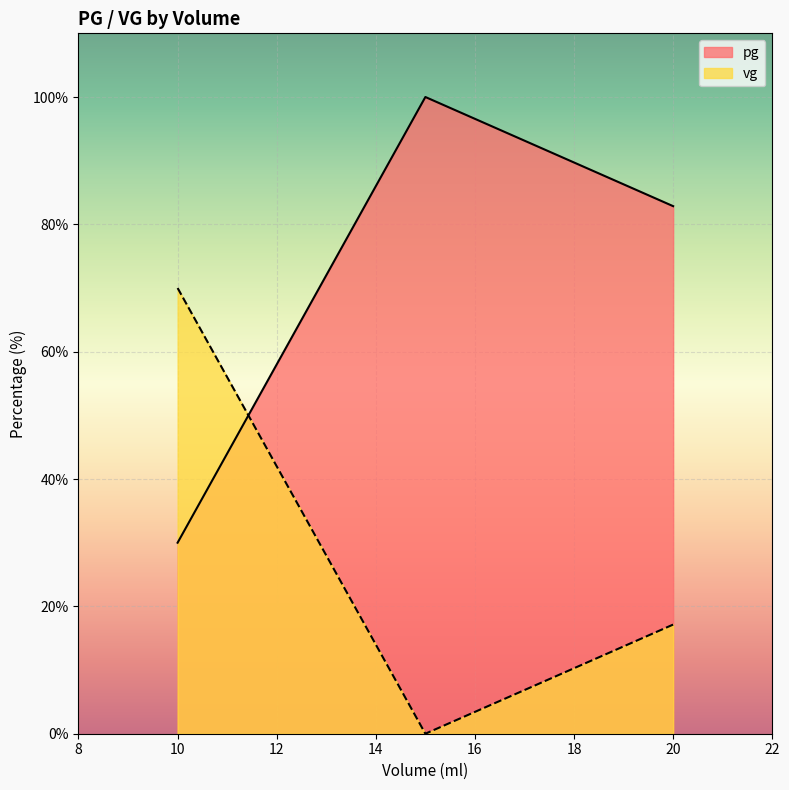

Which series changed the most between 15 and 20?

pg